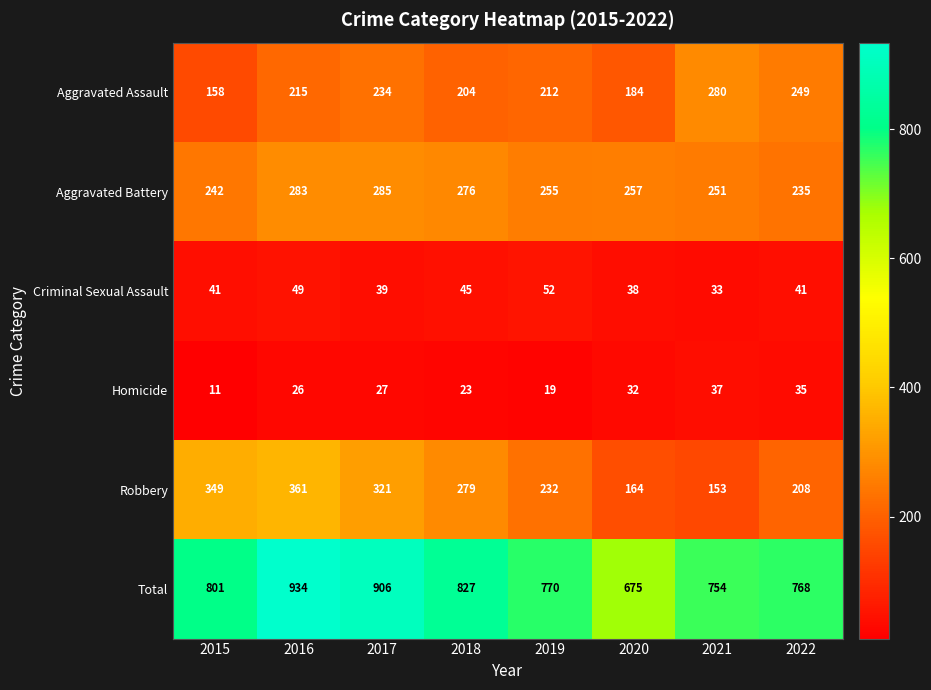

At which category is the sum across all series the highest?

2016